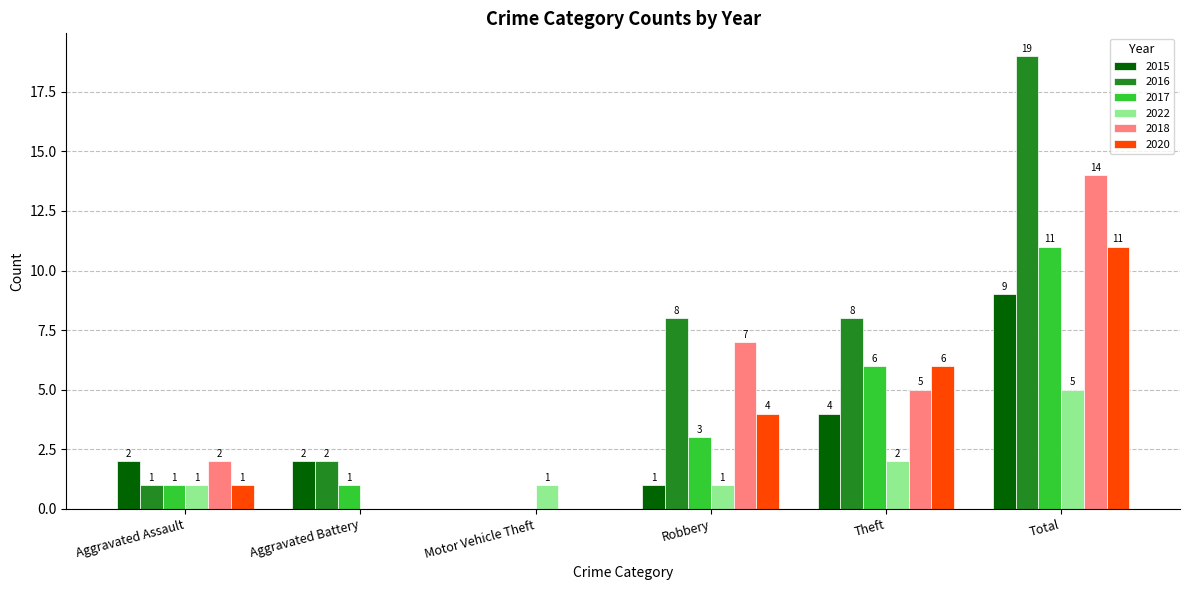

What are all the series names shown in the legend?

2015, 2016, 2017, 2022, 2018, 2020